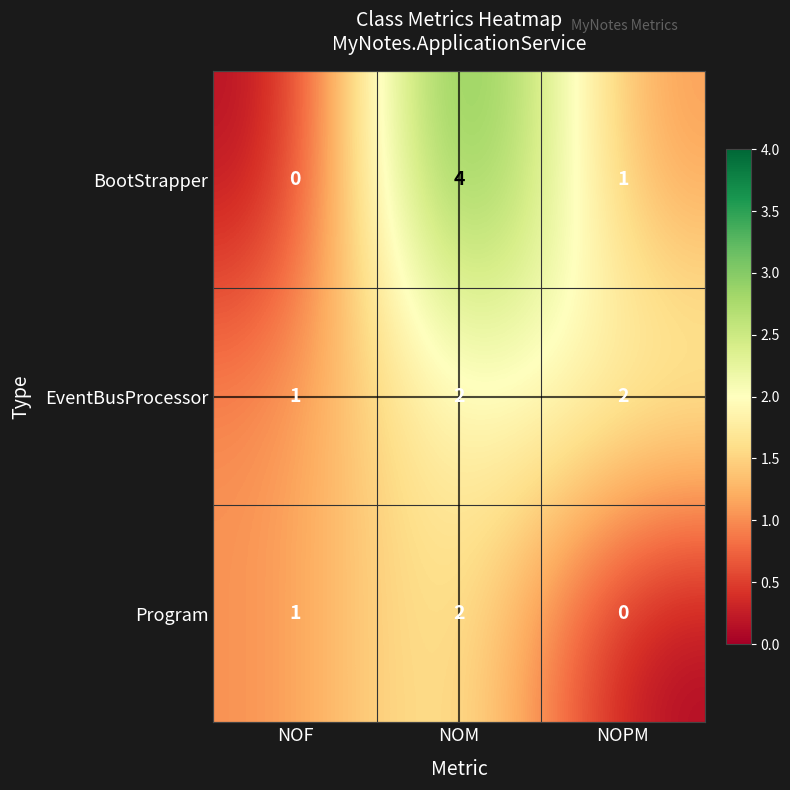

What is the total value across all series at NOPM?

3